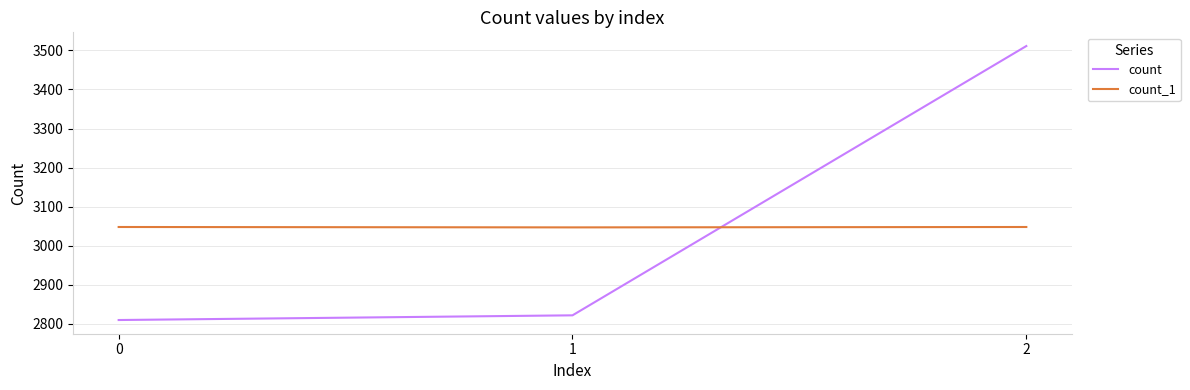

What is the sum of all count_1 values?

9143